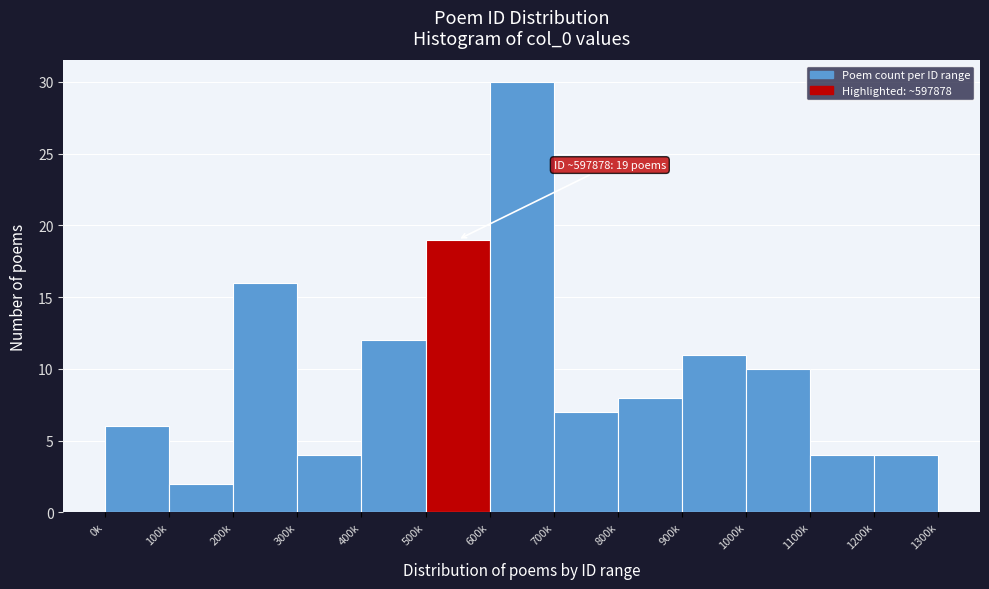

Reading left to right, extract all data points from this chart.

6	2	16	4	12	19	30	7	8	11	10	4	4